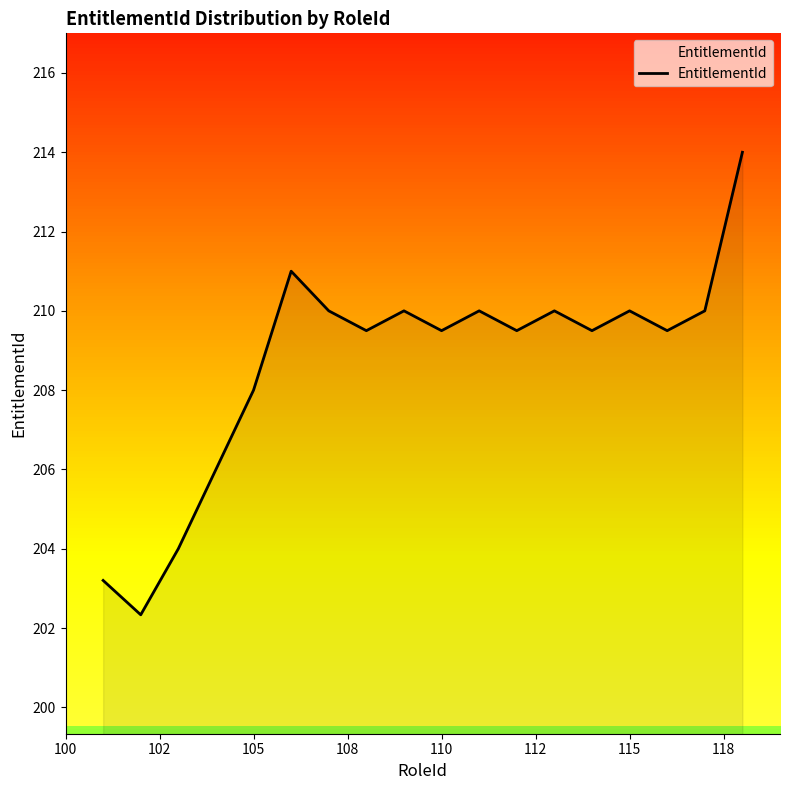

What is the maximum value shown in the chart?

214.0